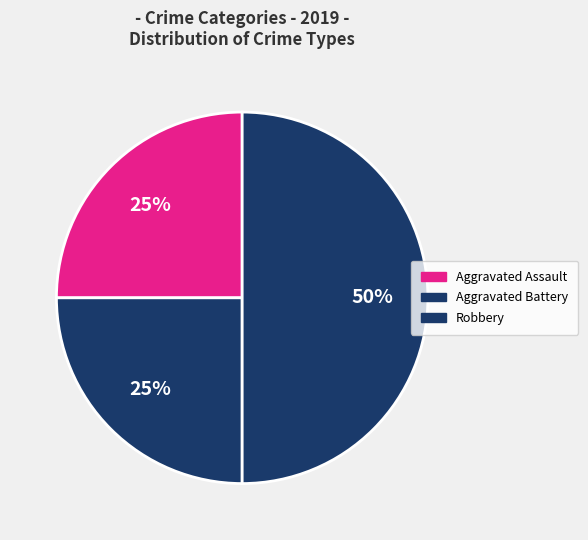

What is the largest slice in the pie chart?

Robbery